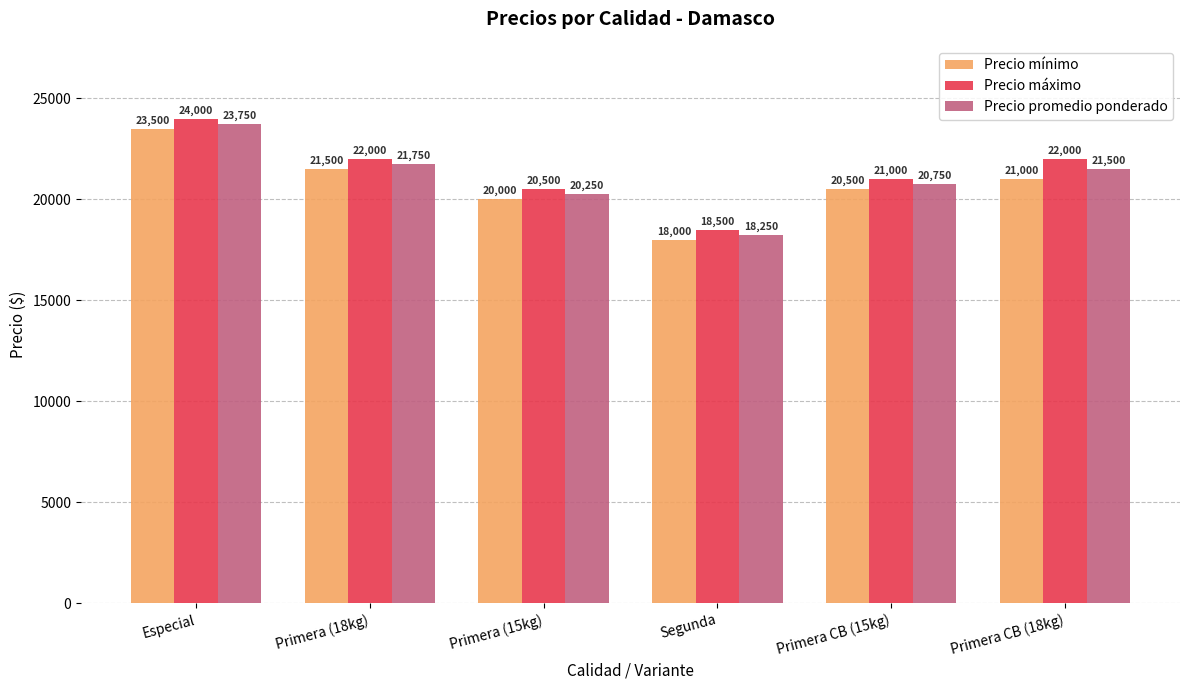

How many series are shown in this chart?

3